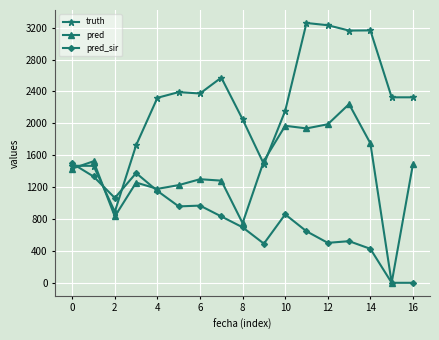

How many values in pred are above zero?

16